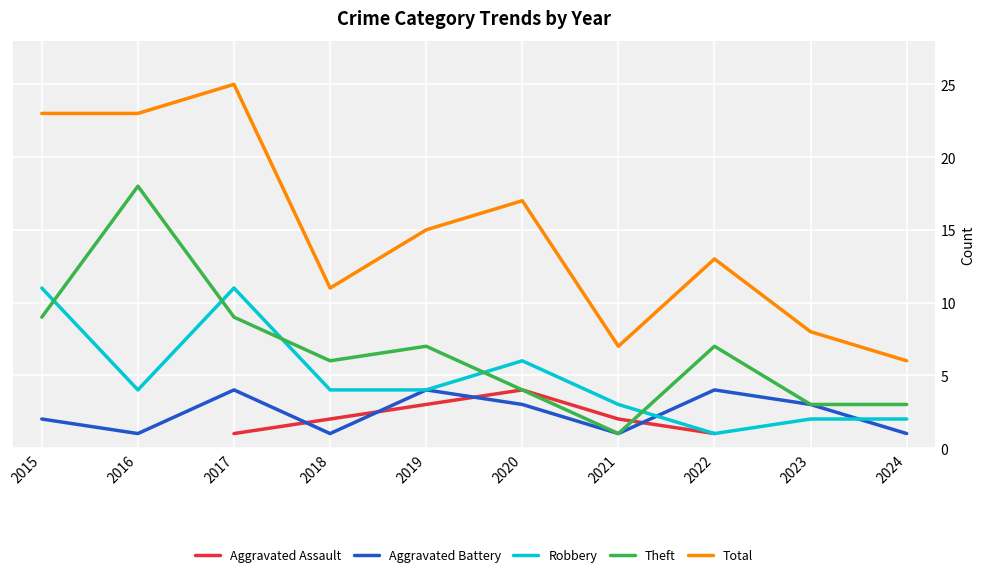

True or false: Total and Aggravated Battery intersect in this chart.

False